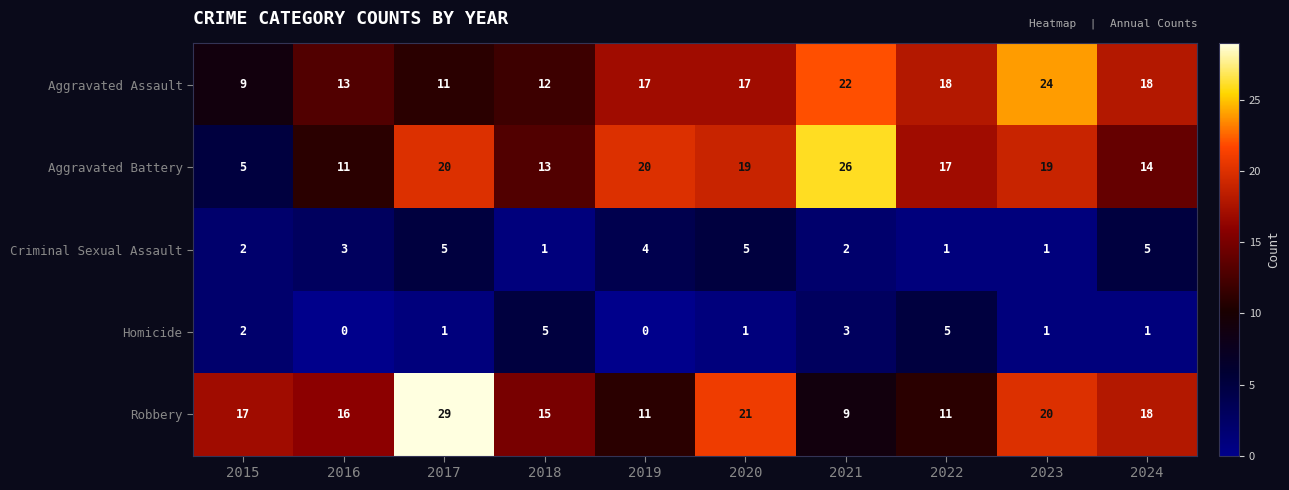

Count the Homicide values in the range 1 to 3.

6